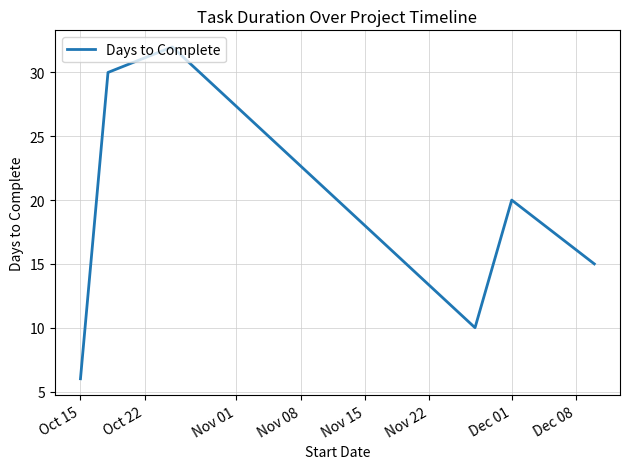

How many interior local valleys (lower than both neighbors) does the data have?

1